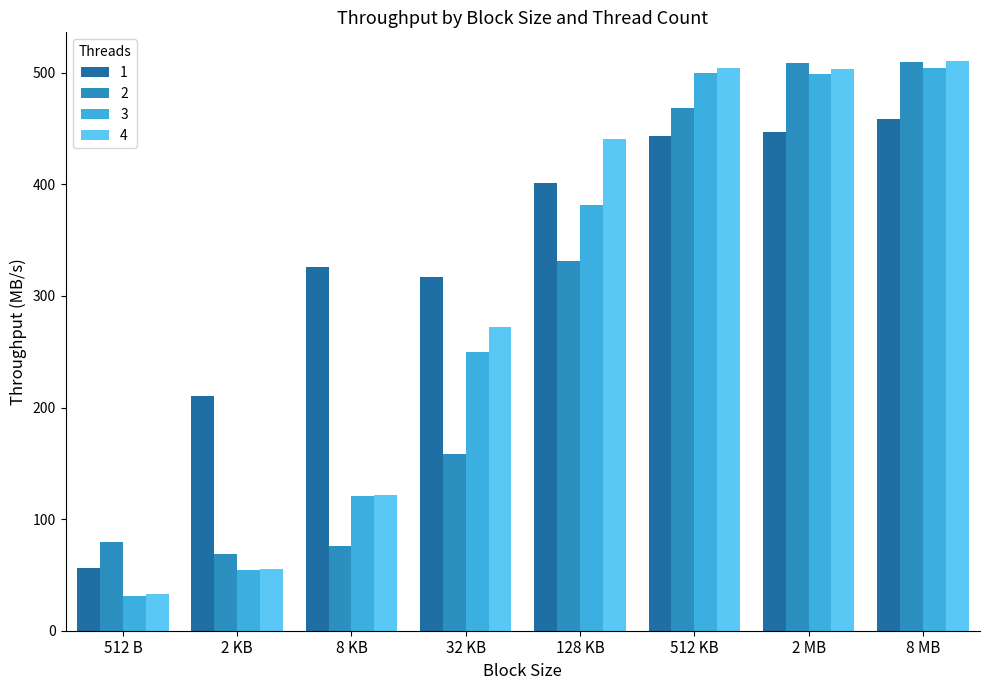

What is the sum of the 3 values at 8 MB and 2 MB?

1003.7